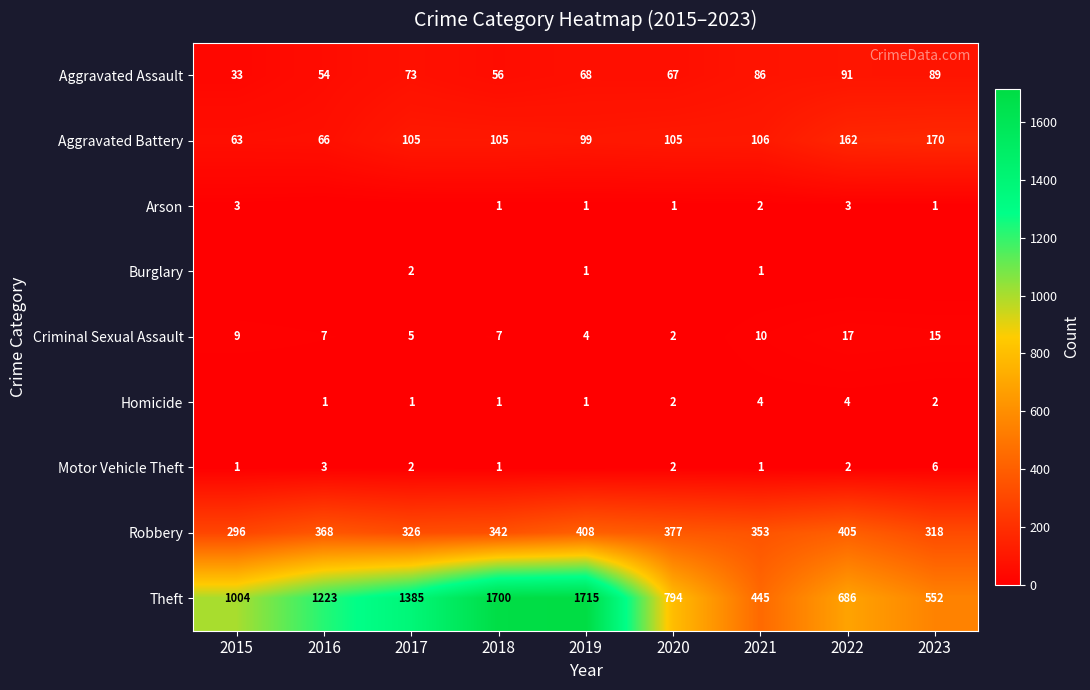

At how many categories does at least one series exceed 764?

6